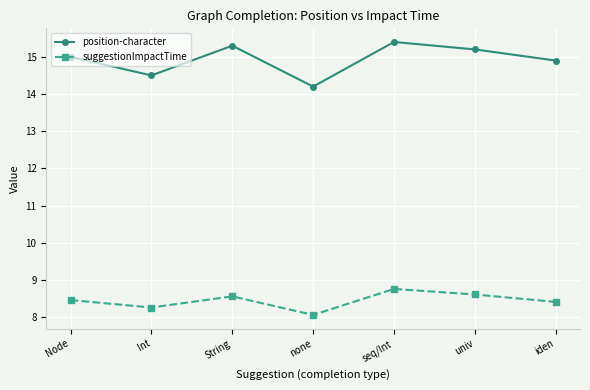

What is the smallest value displayed?

8.1